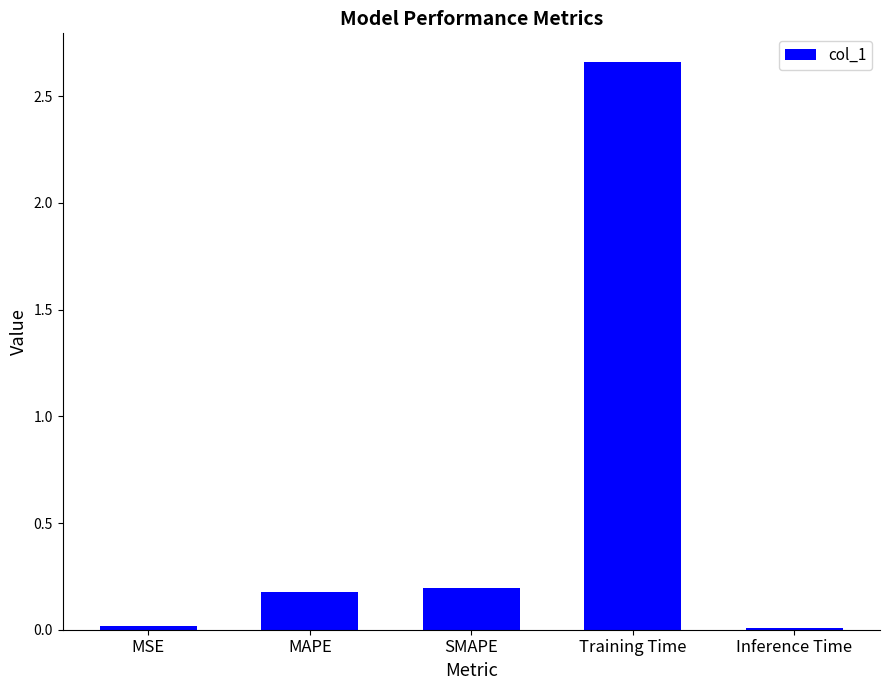

Which category has the highest value across all series?

Training Time